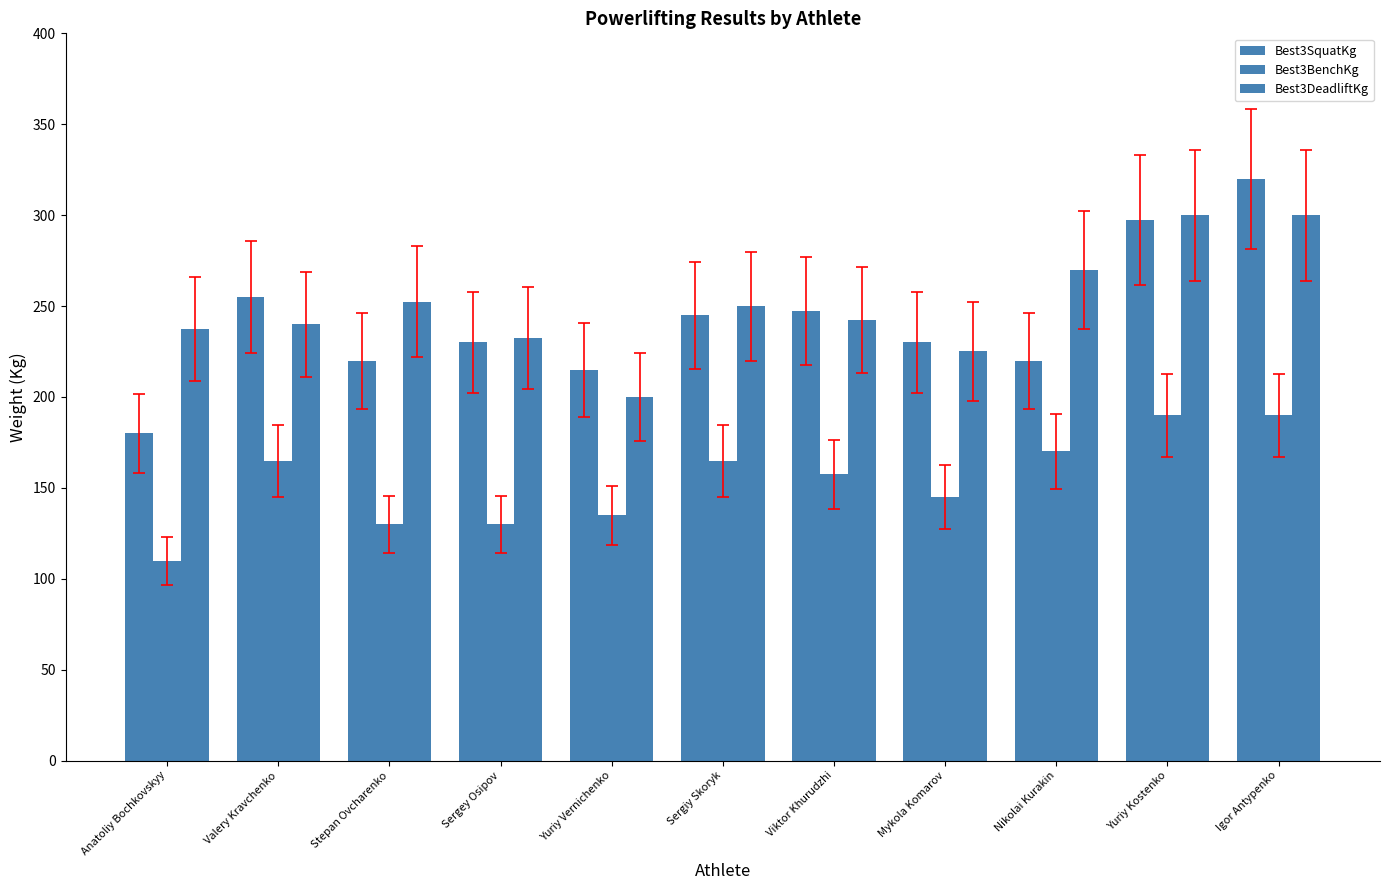

Reading left to right, transcribe all the data shown in this chart.

Best3SquatKg: Anatoliy Bochkovskyy=180.0	Valery Kravchenko=255.0	Stepan Ovcharenko=220.0	Sergey Osipov=230.0	Yuriy Vernichenko=215.0	Sergiy Skoryk=245.0	Viktor Khurudzhi=247.5	Mykola Komarov=230.0	Nikolai Kurakin=220.0	Yuriy Kostenko=297.5	Igor Antypenko=320.0
Best3BenchKg: Anatoliy Bochkovskyy=110.0	Valery Kravchenko=165.0	Stepan Ovcharenko=130.0	Sergey Osipov=130.0	Yuriy Vernichenko=135.0	Sergiy Skoryk=165.0	Viktor Khurudzhi=157.5	Mykola Komarov=145.0	Nikolai Kurakin=170.0	Yuriy Kostenko=190.0	Igor Antypenko=190.0
Best3DeadliftKg: Anatoliy Bochkovskyy=237.5	Valery Kravchenko=240.0	Stepan Ovcharenko=252.5	Sergey Osipov=232.5	Yuriy Vernichenko=200.0	Sergiy Skoryk=250.0	Viktor Khurudzhi=242.5	Mykola Komarov=225.0	Nikolai Kurakin=270.0	Yuriy Kostenko=300.0	Igor Antypenko=300.0